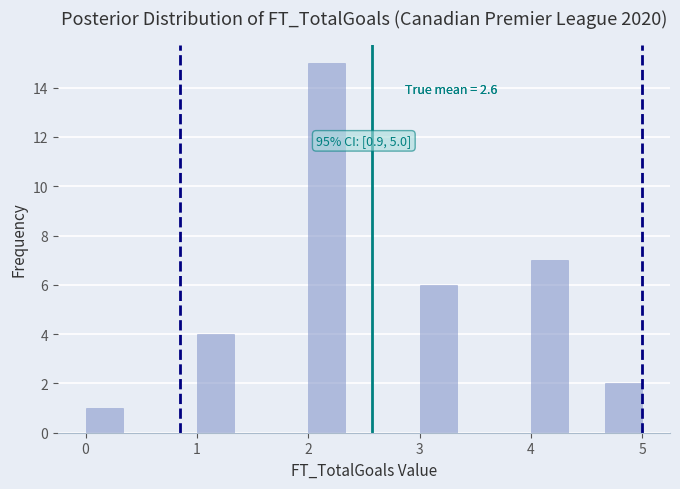

Read against the x-axis, roughly where is the centre of the tallest bar?

2.2